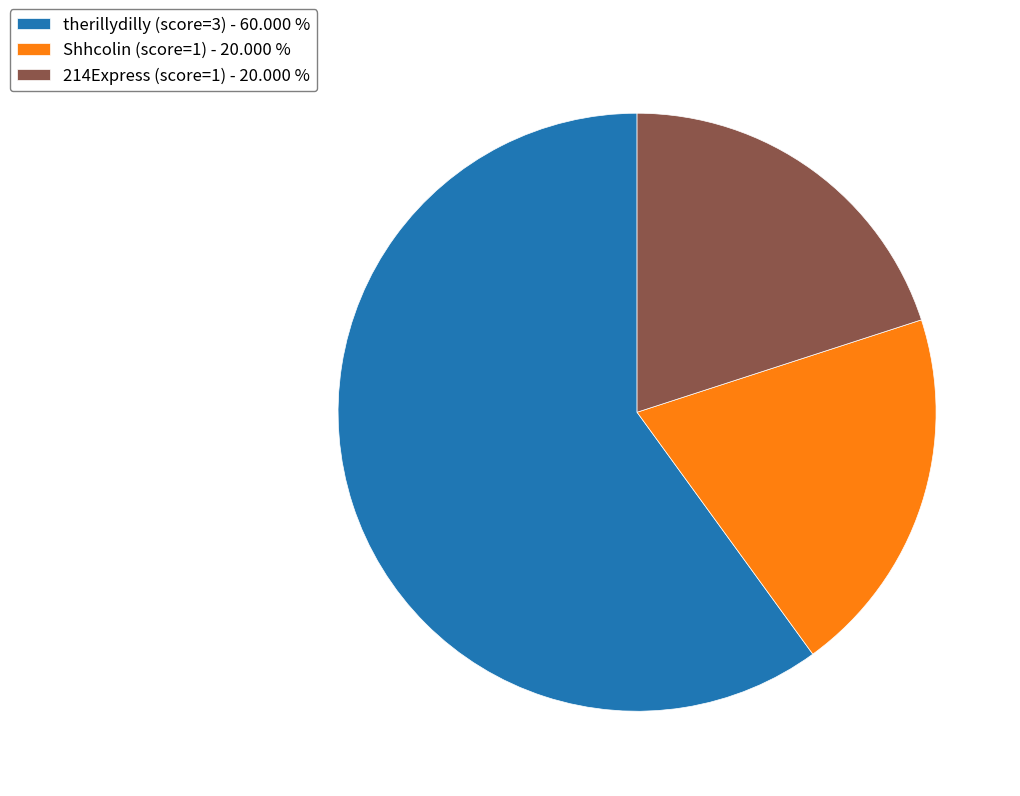

Approximately how many times larger is the value at therillydilly (score=3) compared to 214Express (score=1)?

3.0